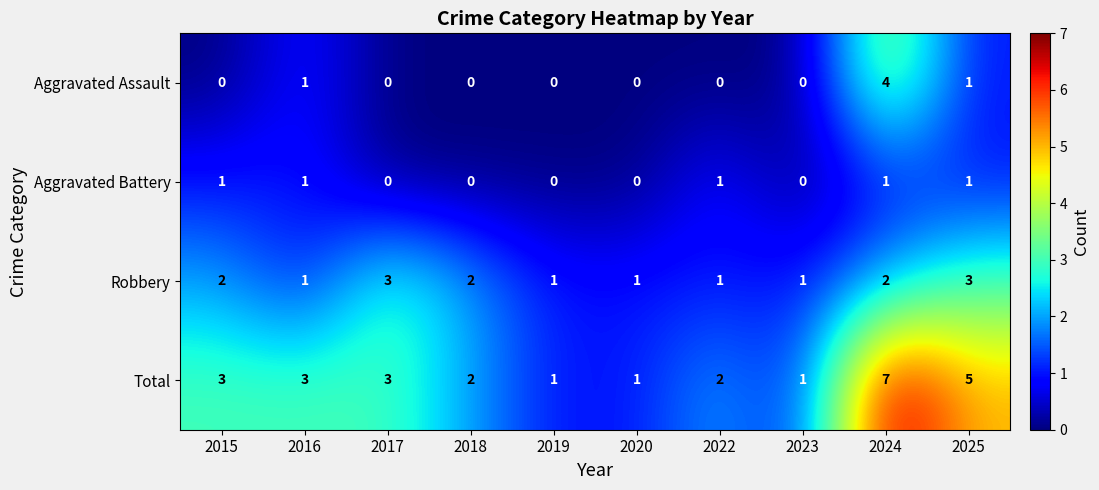

True or false: Robbery has a value of 2 at 2024.

True